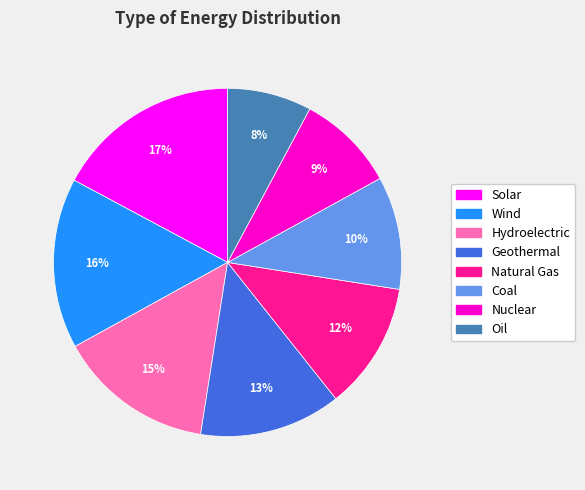

What percentage is the Oil slice, to the nearest percent?

8%